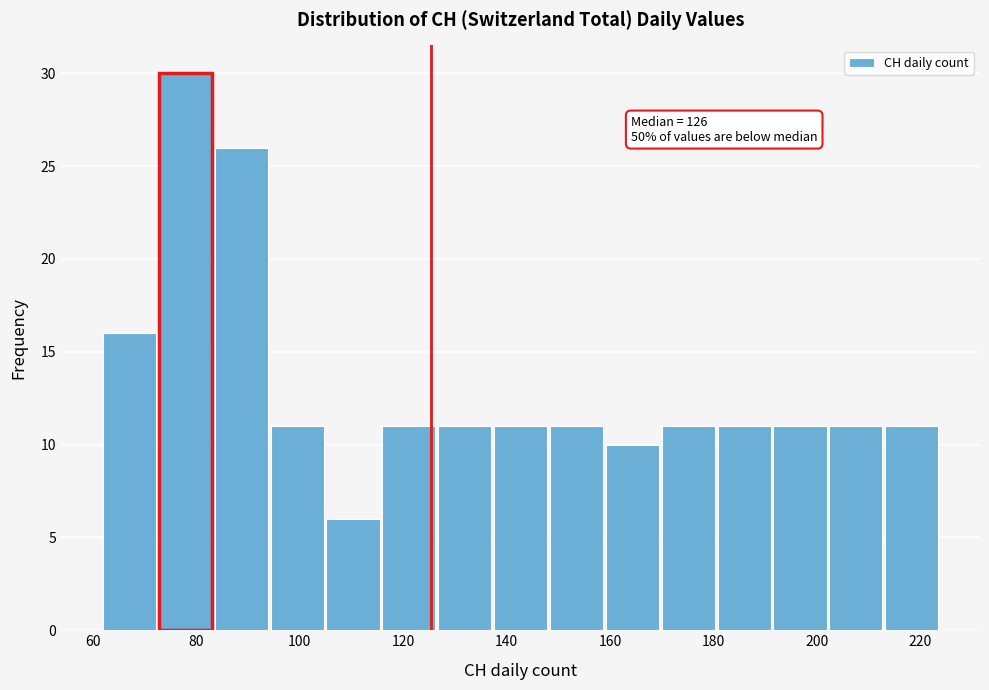

Which range on the x-axis has the tallest bar?

72.8 to 83.6